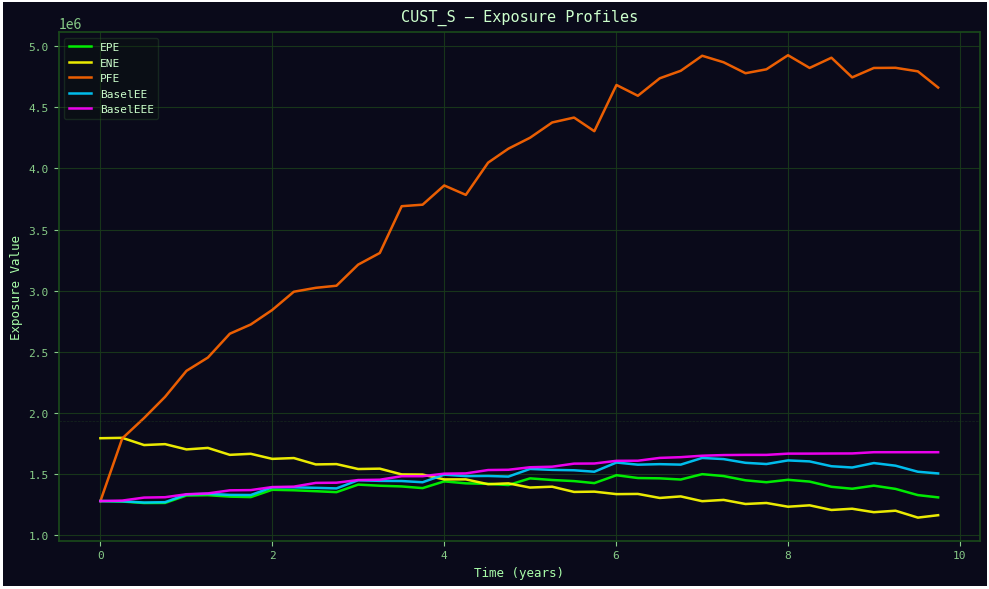

How many lines are shown in the chart?

5